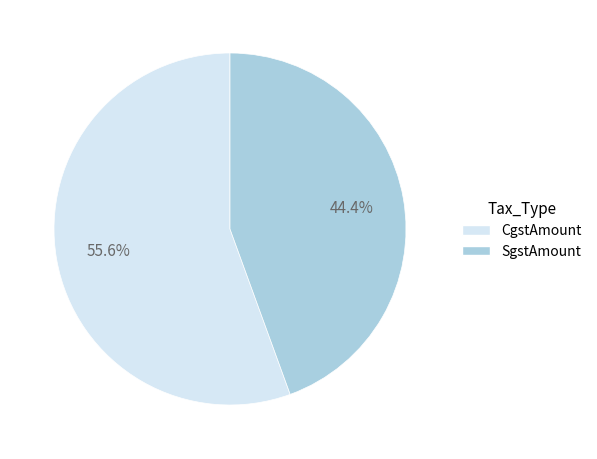

Does CgstAmount represent more than half of the total?

Yes